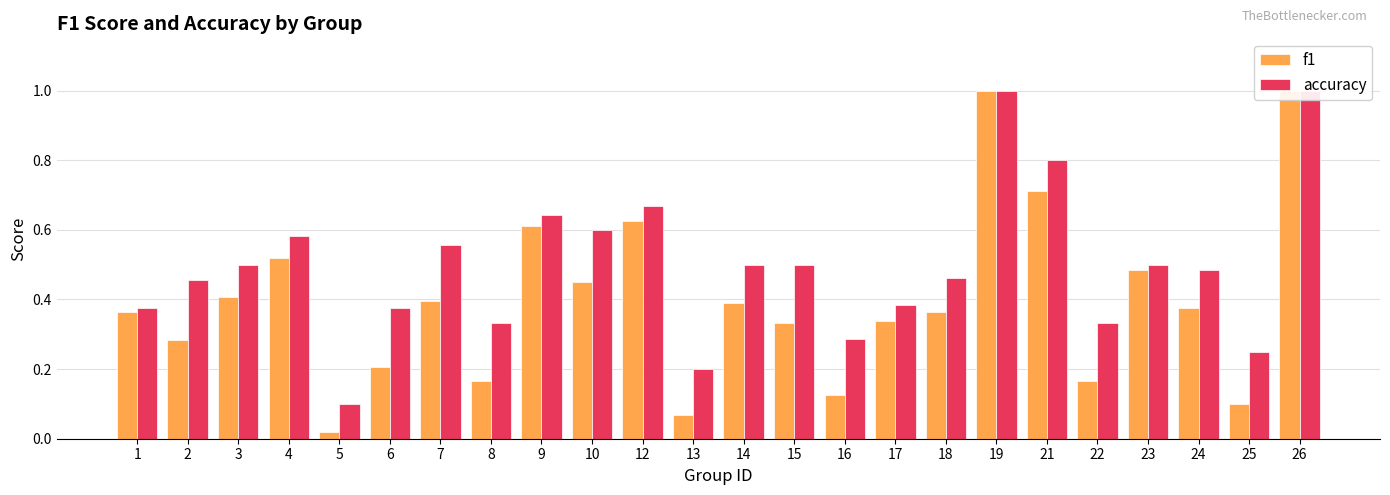

How many groups of bars are there?

24